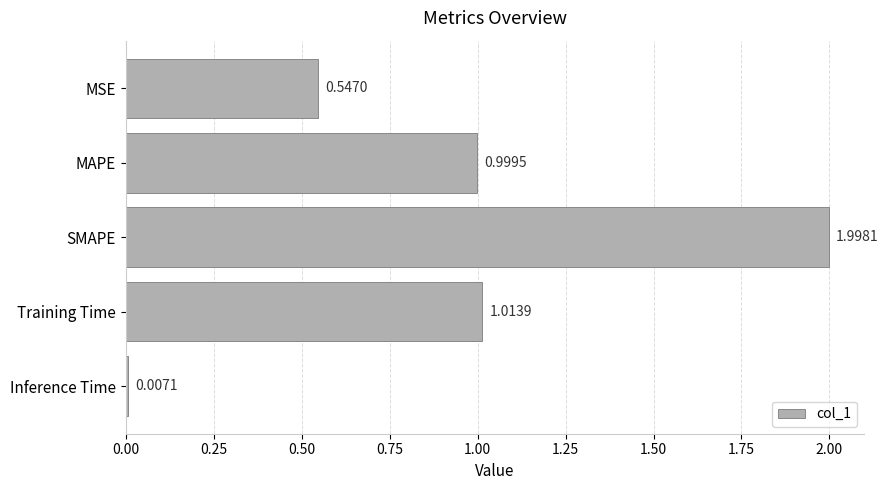

List the labels in order of value, smallest first.

Inference Time, MSE, MAPE, Training Time, SMAPE